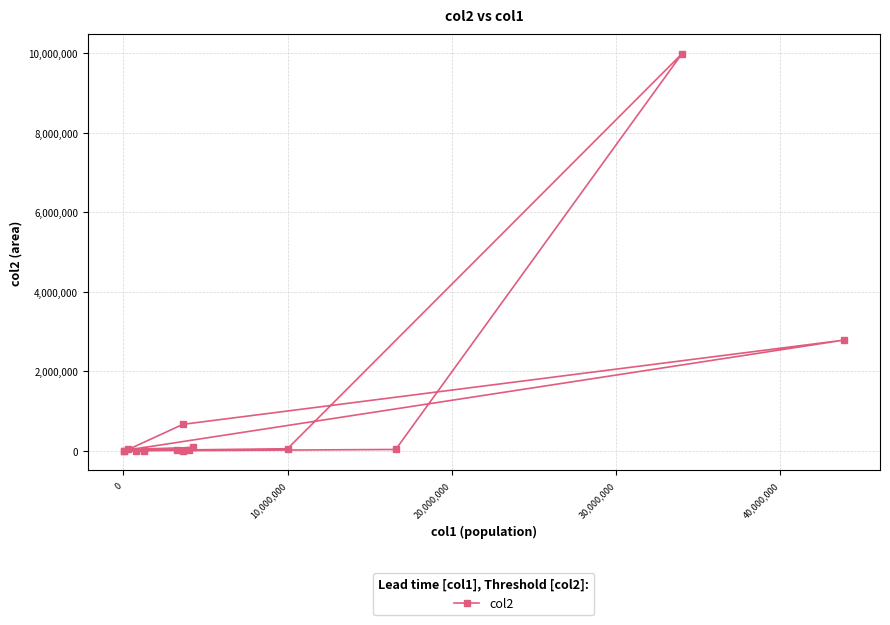

What is the difference between the maximum and minimum values?

9984637.8